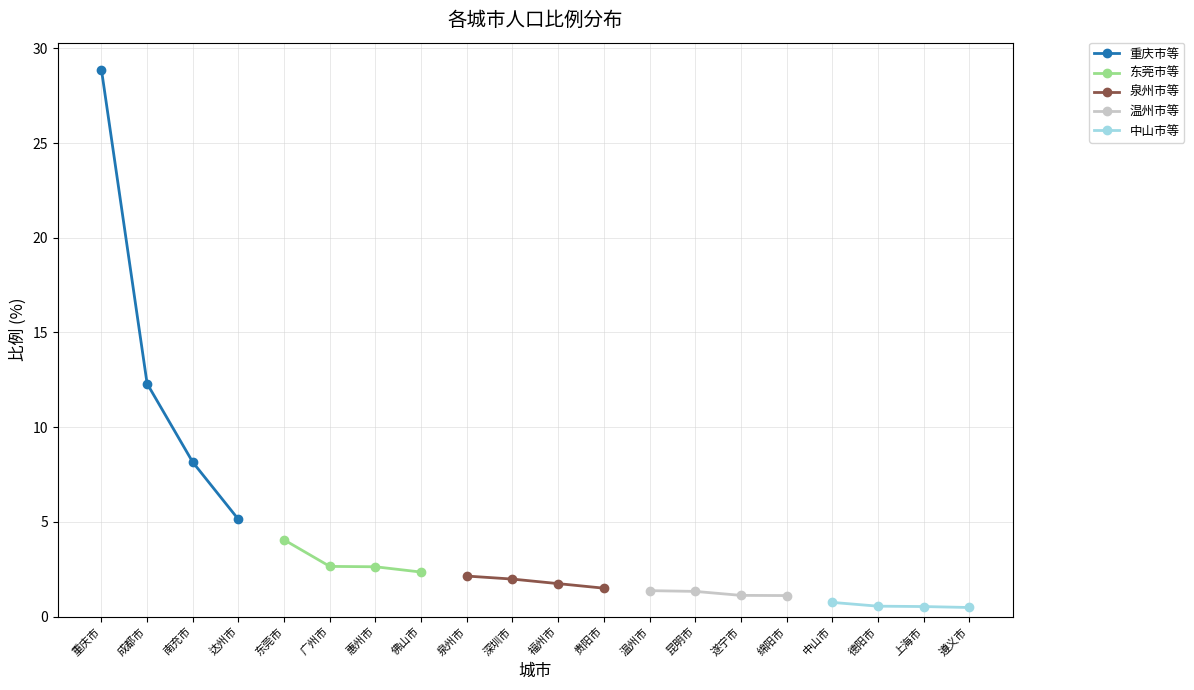

Rank the categories by 重庆市等 value from lowest to highest.

达州市, 南充市, 成都市, 重庆市